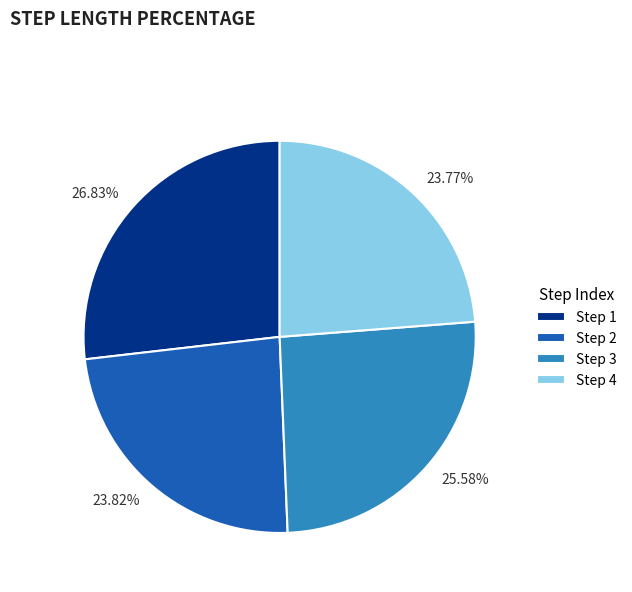

Do Step 4 and Step 1 together represent more than half of the pie?

Yes